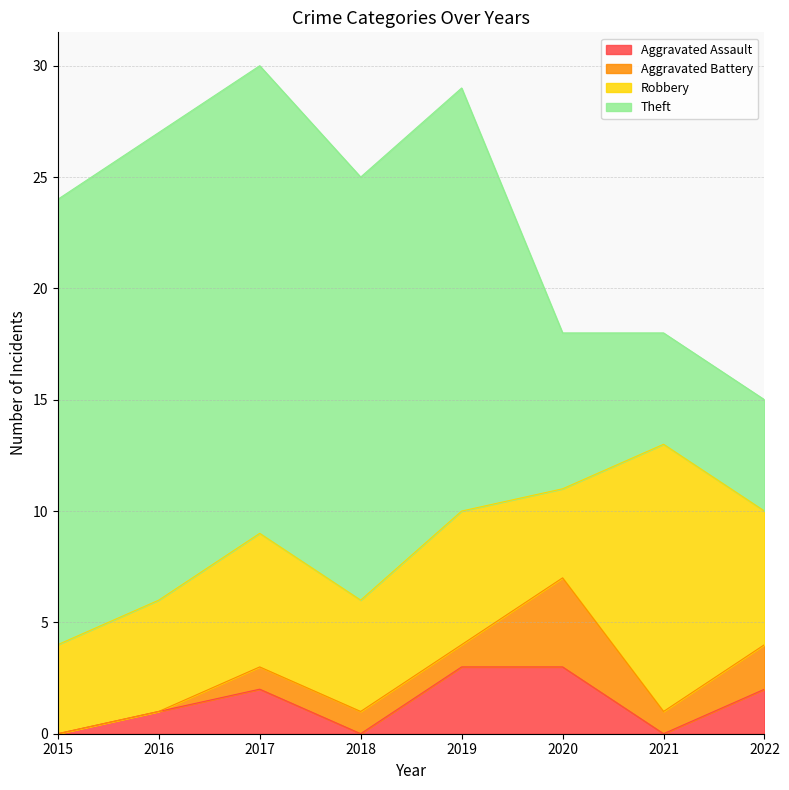

Which category has the highest value across all series?

2016